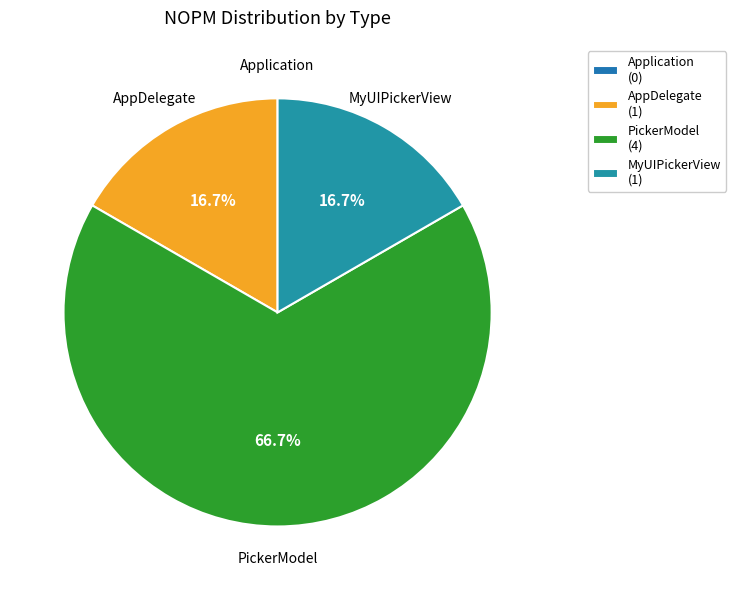

What is the total percentage of AppDelegate and PickerModel?

83.3%